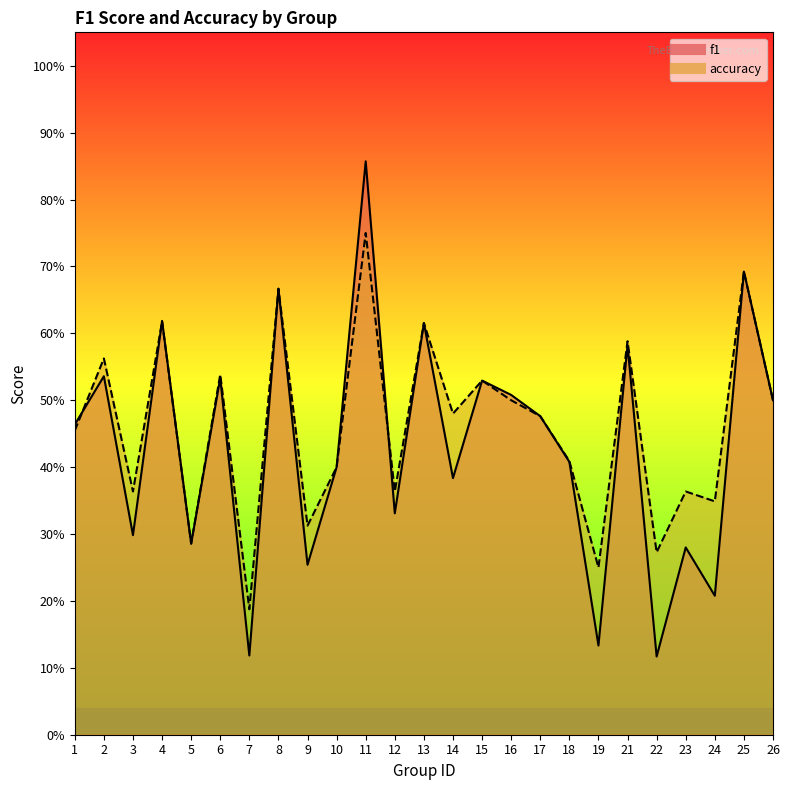

The value of f1 at 19 is 0.2. True or false?

False